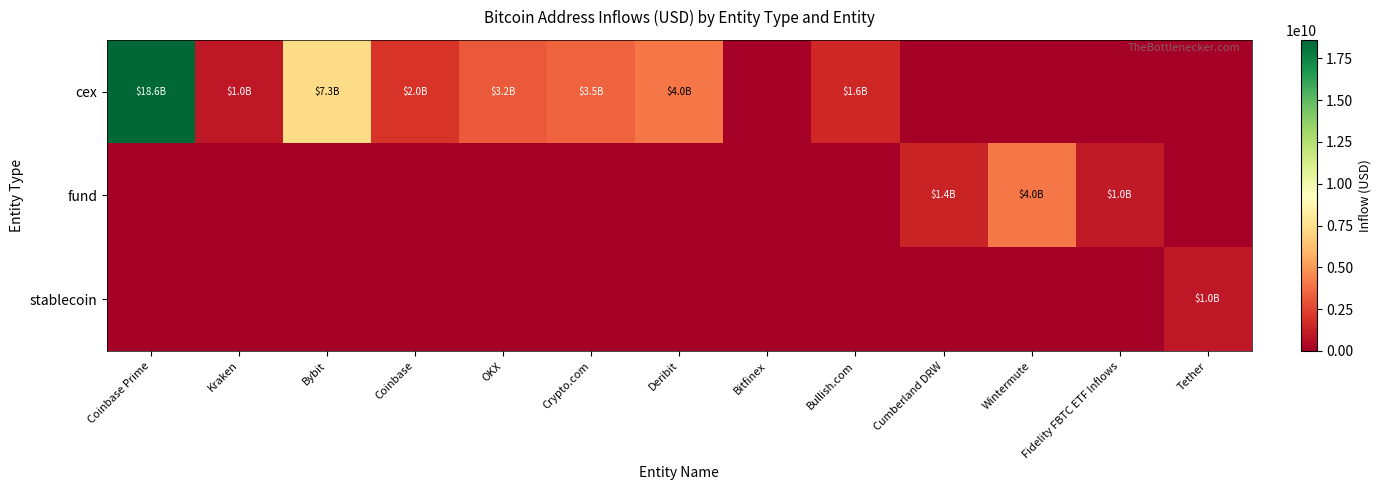

Which series has the widest spread of values?

cex